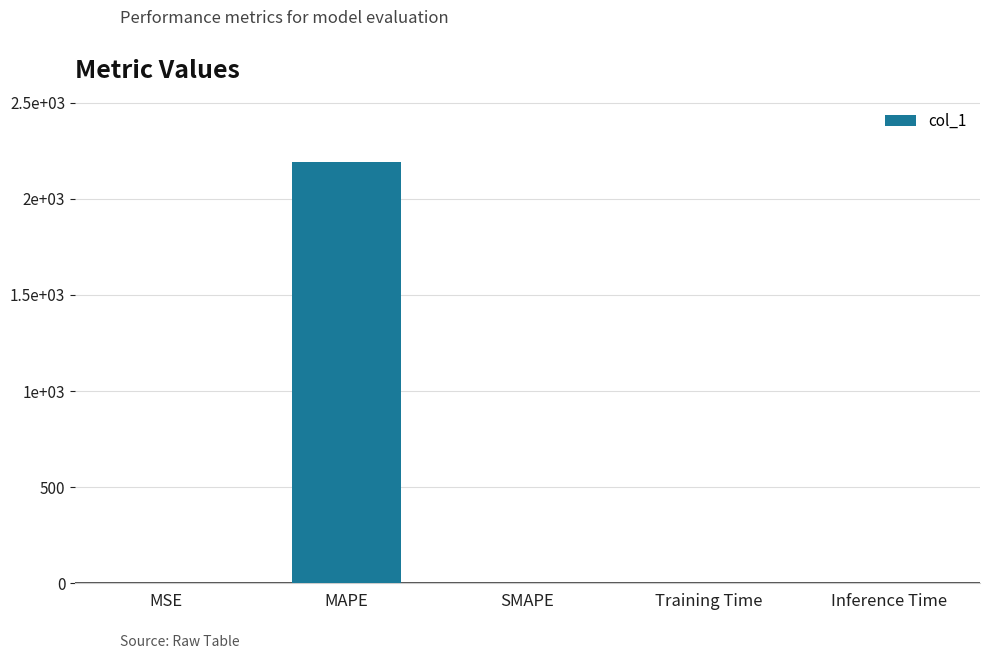

The chart shows a value of 0.0 at Inference Time. True or false?

True